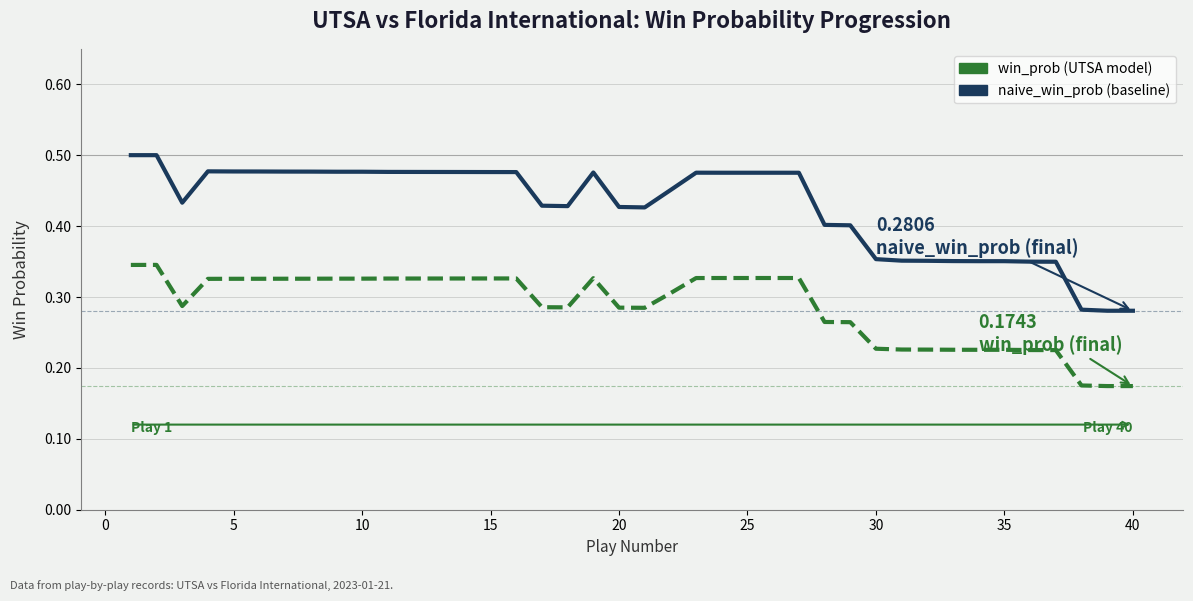

How many lines are shown in the chart?

2